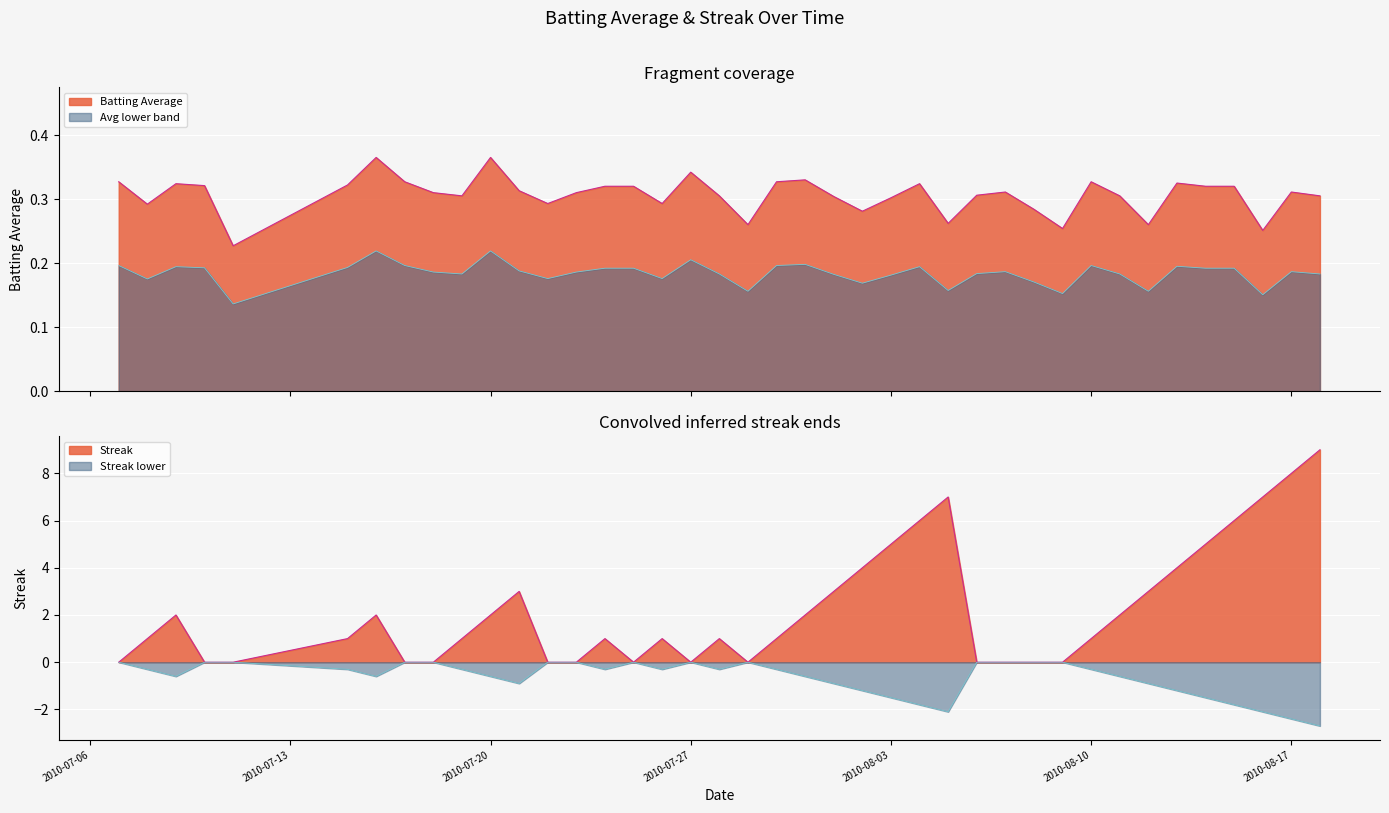

Is the value of Batting Average at 2010-08-02 greater than the value of Streak at 2010-08-02?

No